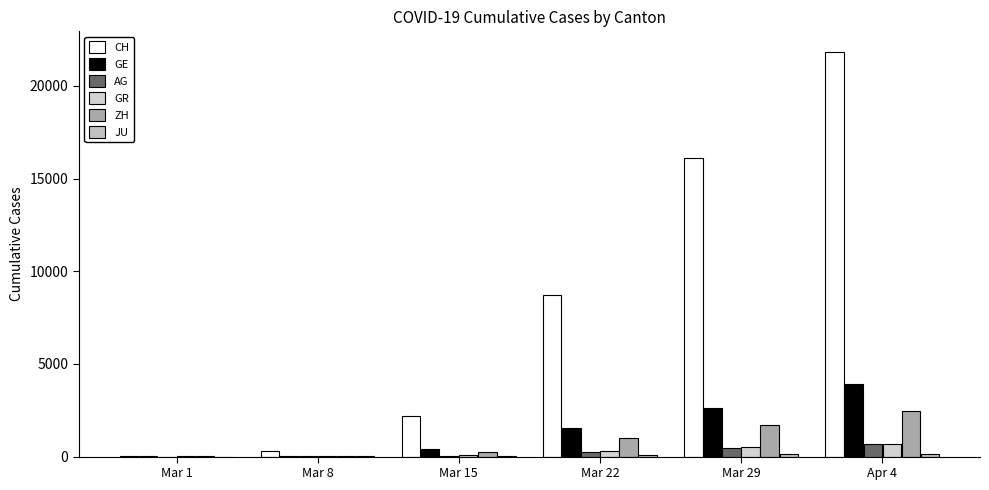

What position from the left is Mar 15?

3